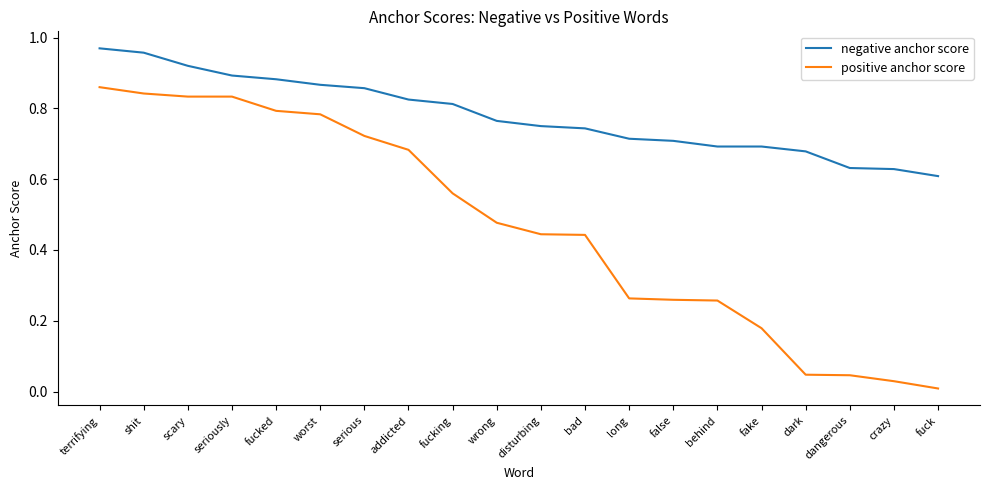

What is the spread (max minus min) of values at addicted?

0.1